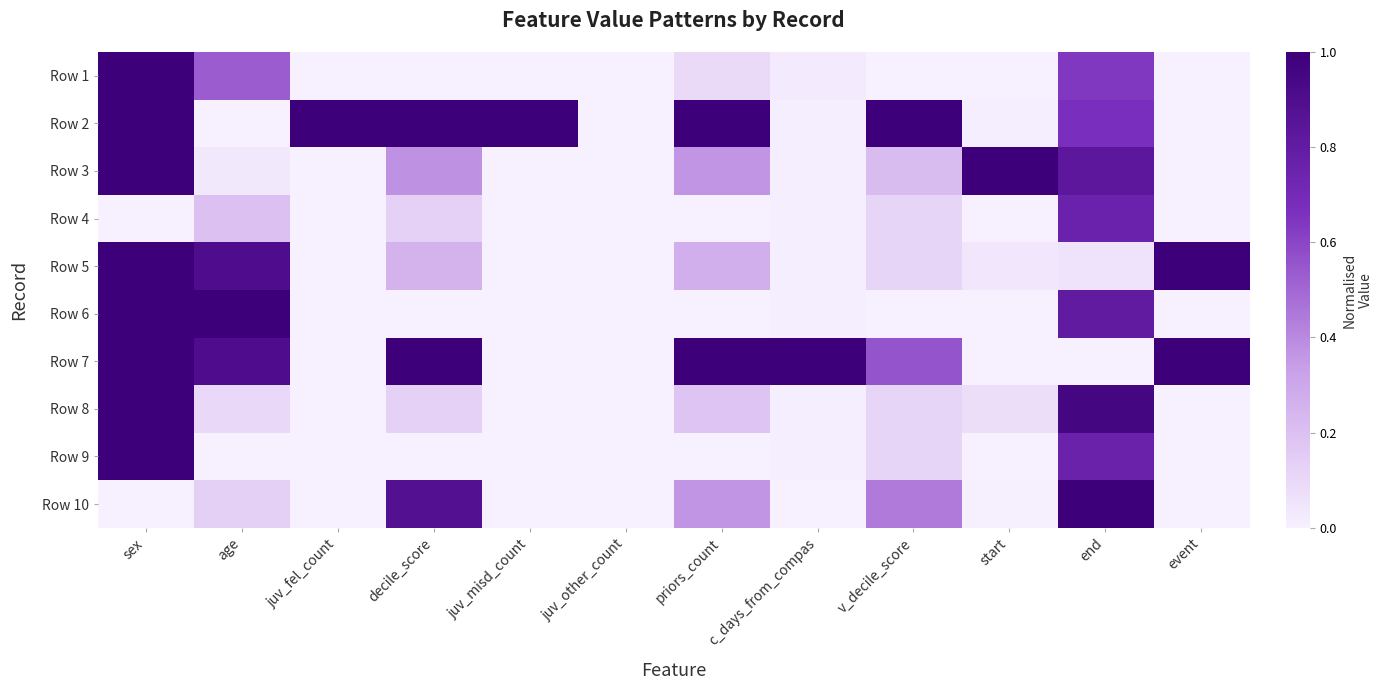

List the series in order of their peak value, highest first.

Row 1, Row 2, Row 3, Row 5, Row 6, Row 7, Row 8, Row 9, Row 10, Row 4